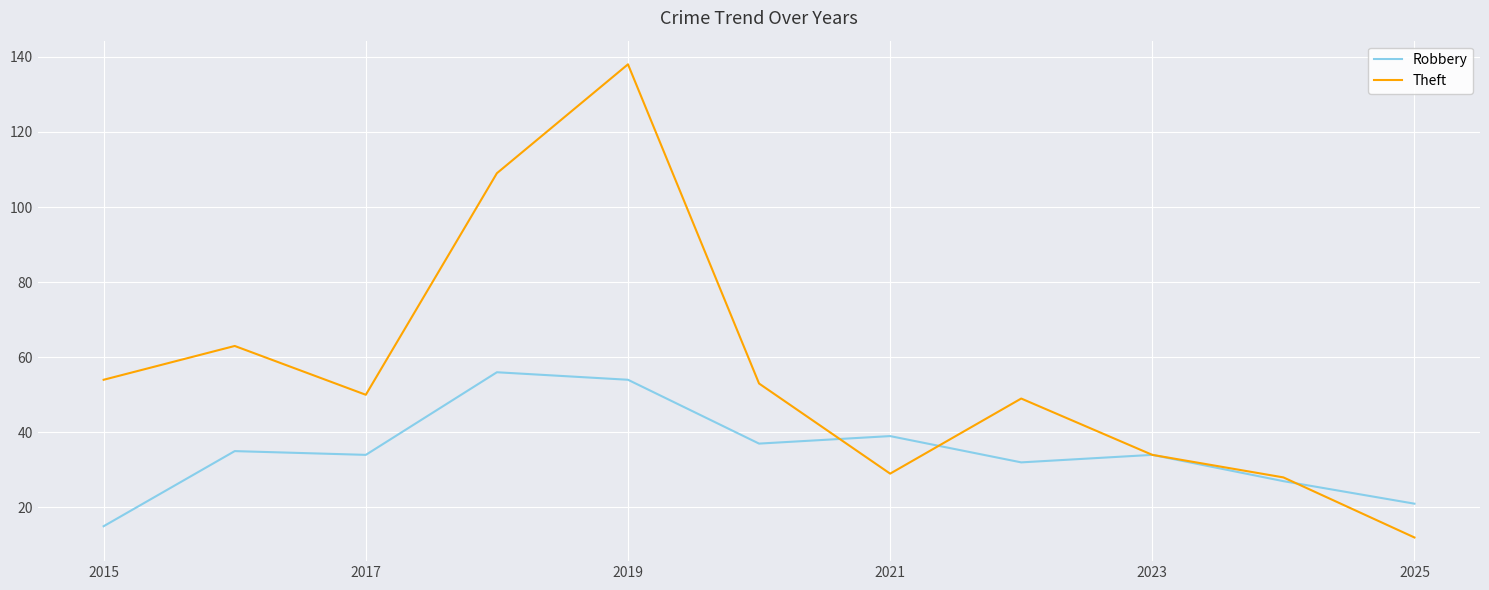

What is the difference between the second highest and second lowest values in the Robbery series?

33